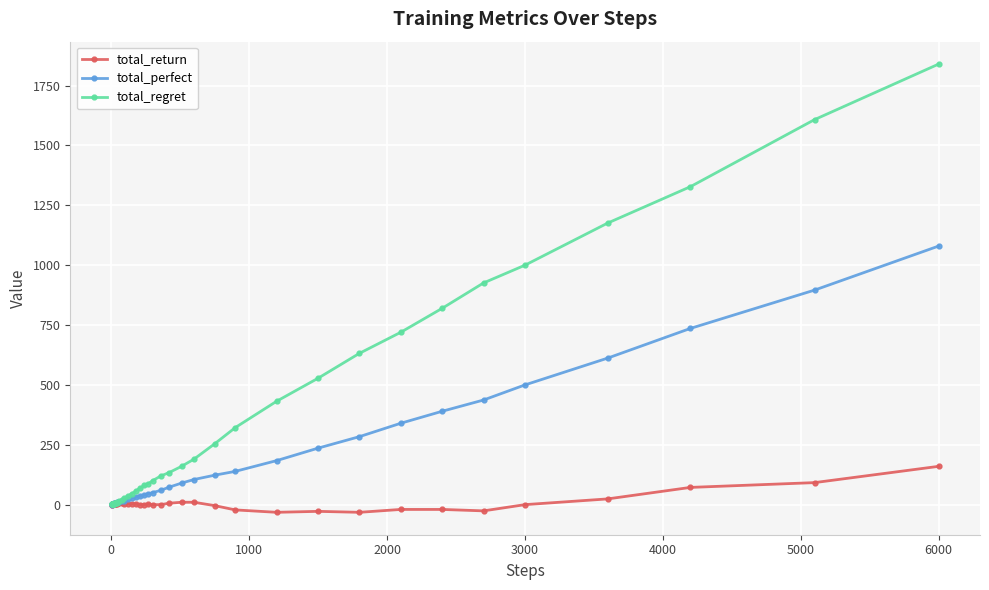

Does the chart have visible grid lines?

Yes